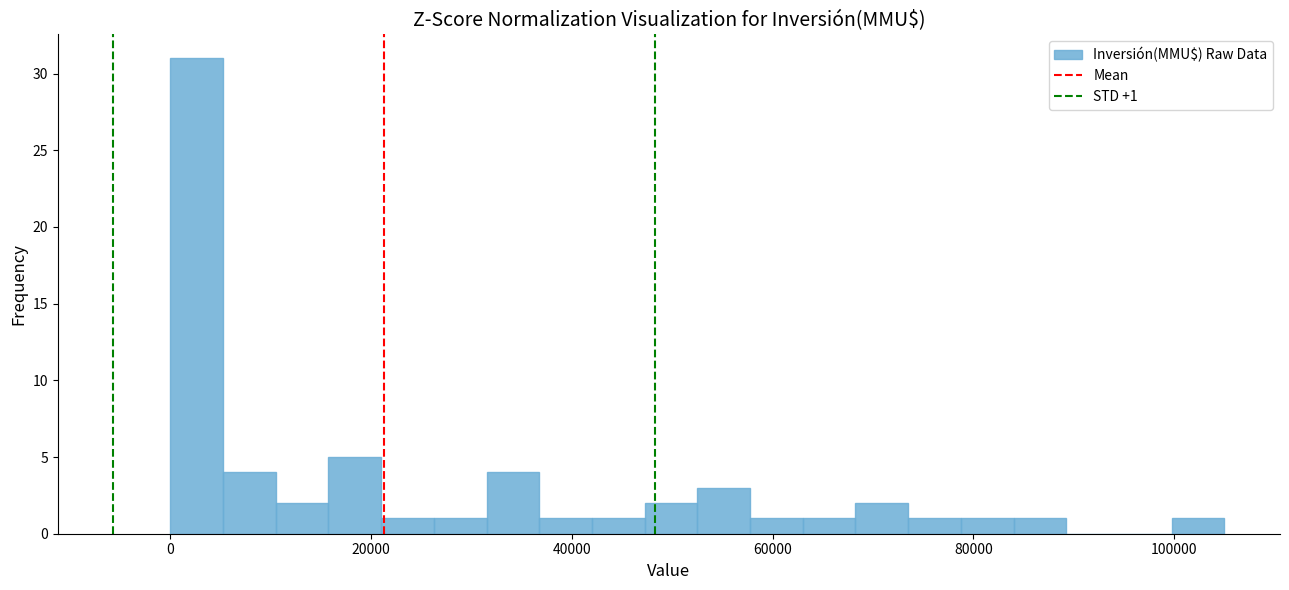

Around what value on the x-axis is the tallest bar? Give the approximate position of its centre, as read against the axis.

2000